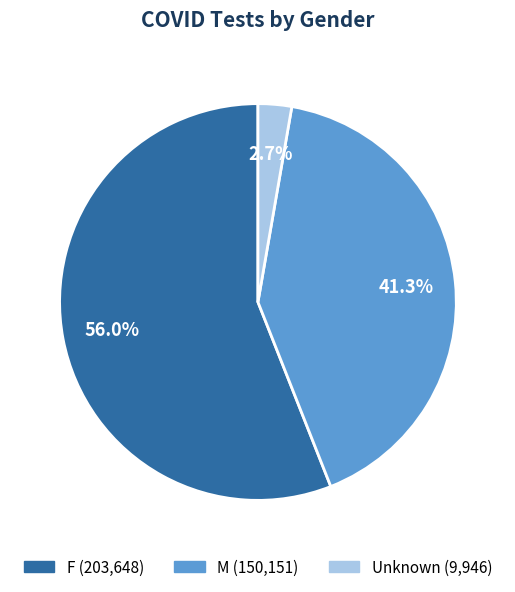

Is it true that F is 48% of the pie?

False